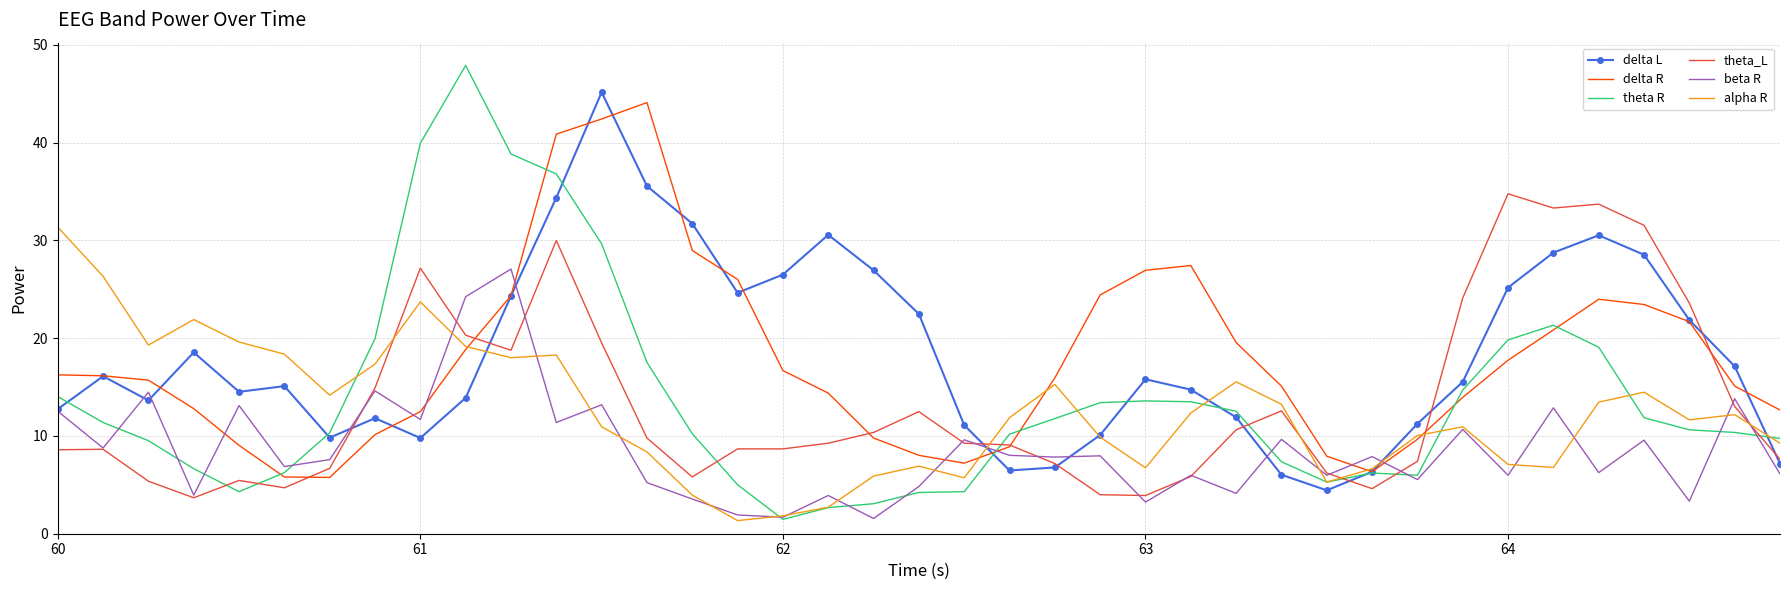

What is the minimum value for theta R?

1.5